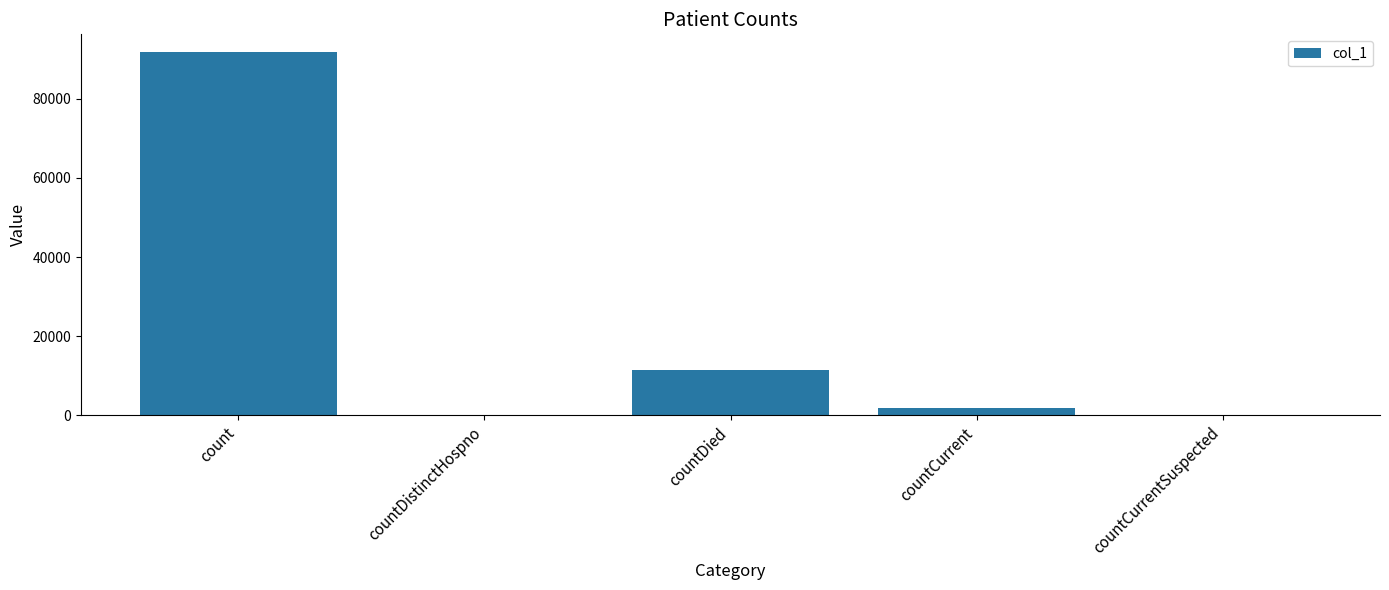

What is the greatest value displayed?

91705